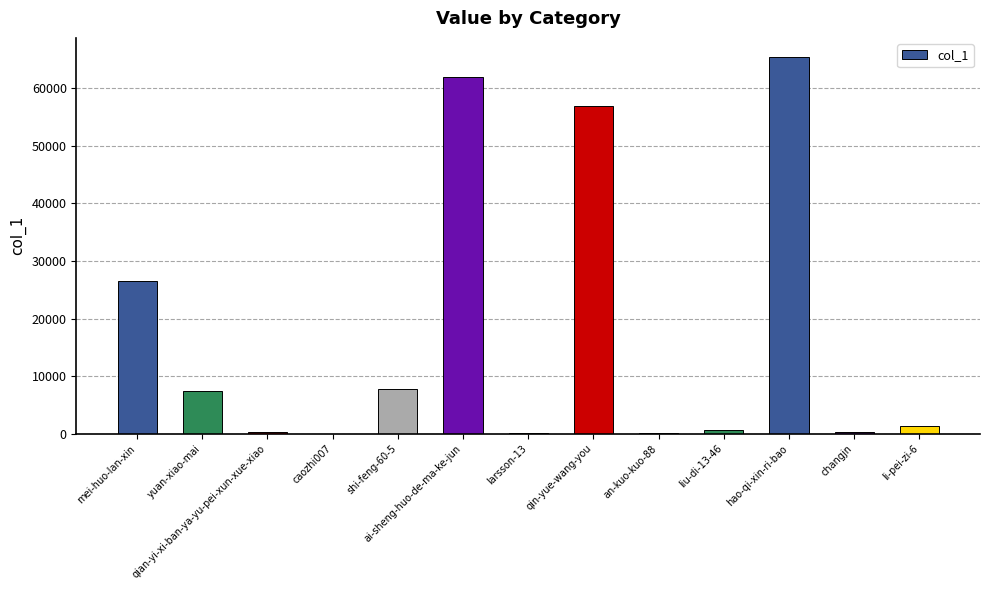

The chart shows a value of 375 at changjn. True or false?

True